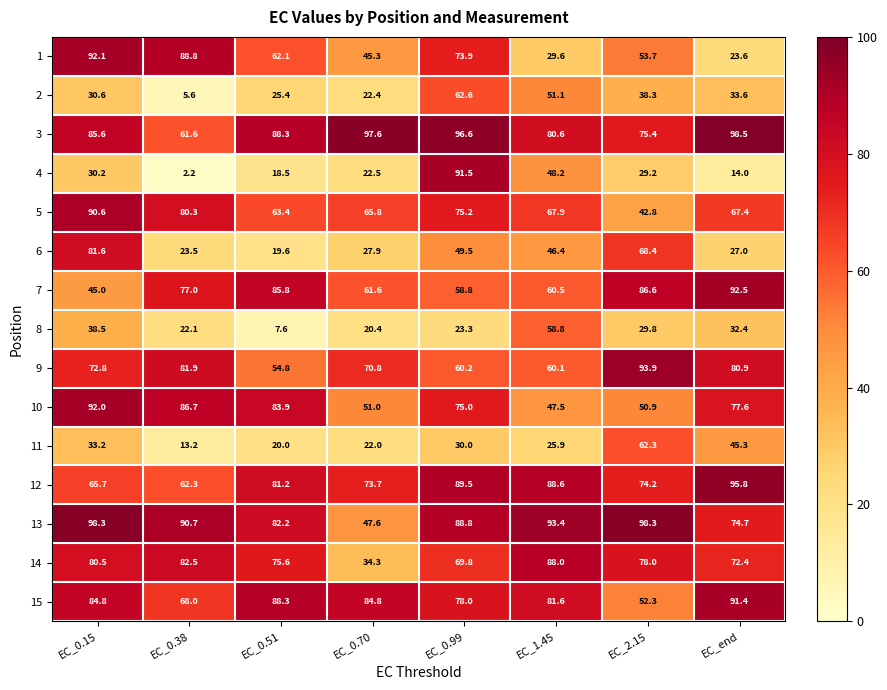

What is the smallest value displayed?

2.2